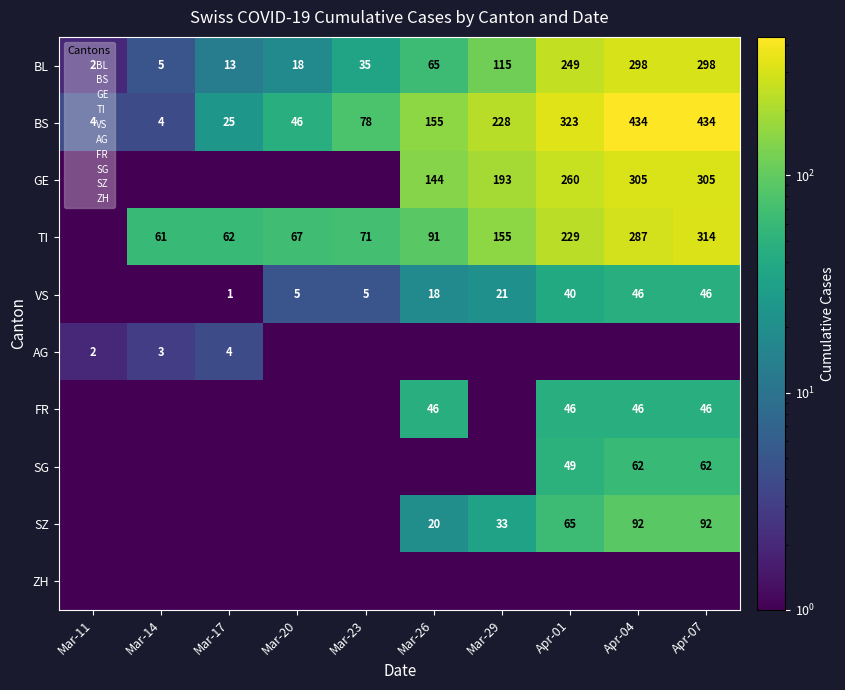

What is the difference between the maximum and second lowest values in the BL series?

293.0